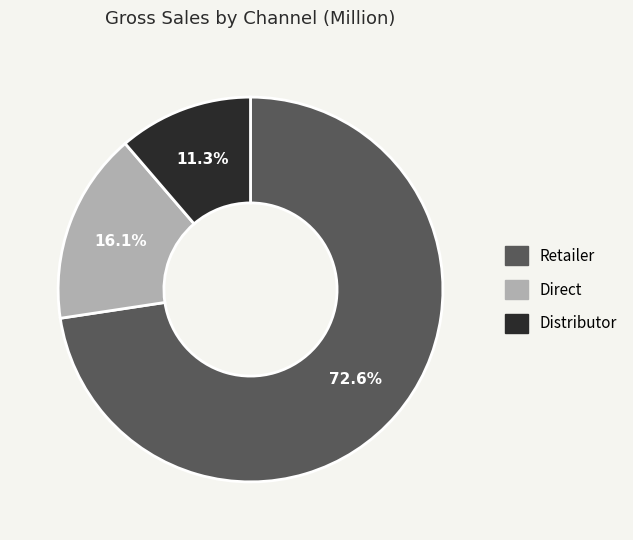

Which category has the biggest portion of the pie?

Retailer